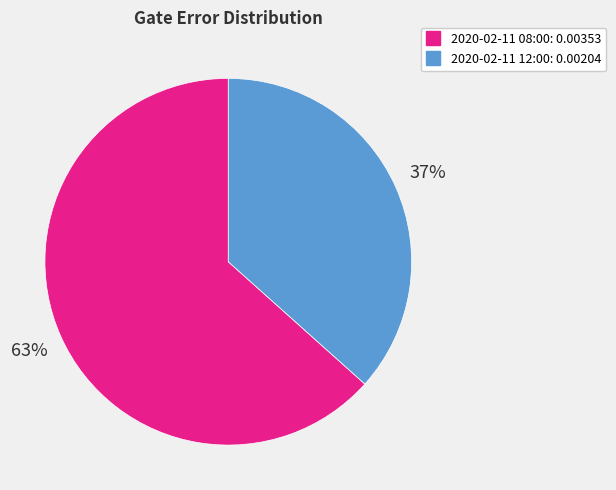

To the nearest percent, what is the average slice percentage?

50%